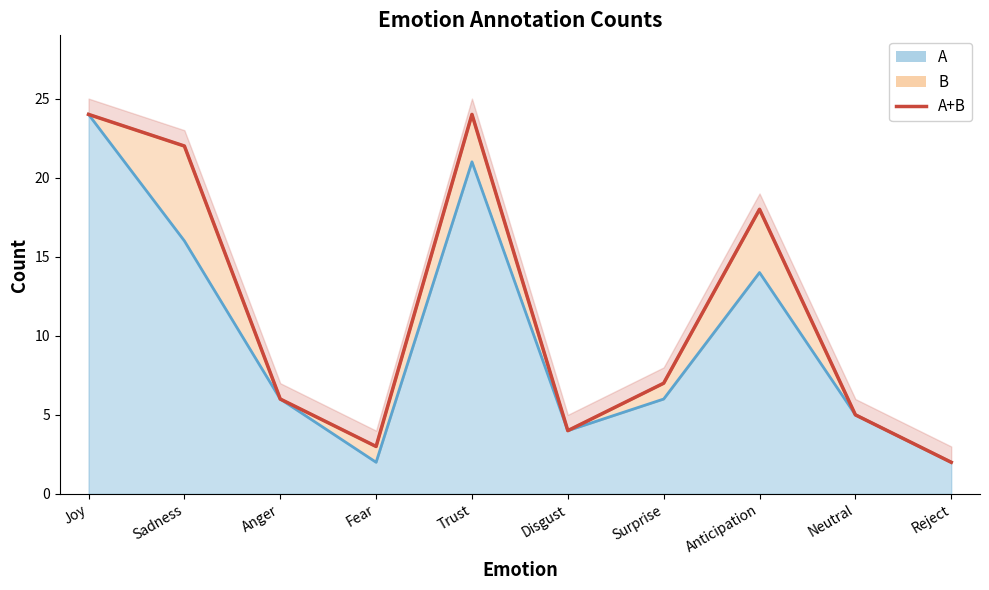

Reading right to left, list all the values displayed in this chart.

2	5	18	7	4	24	3	6	22	24